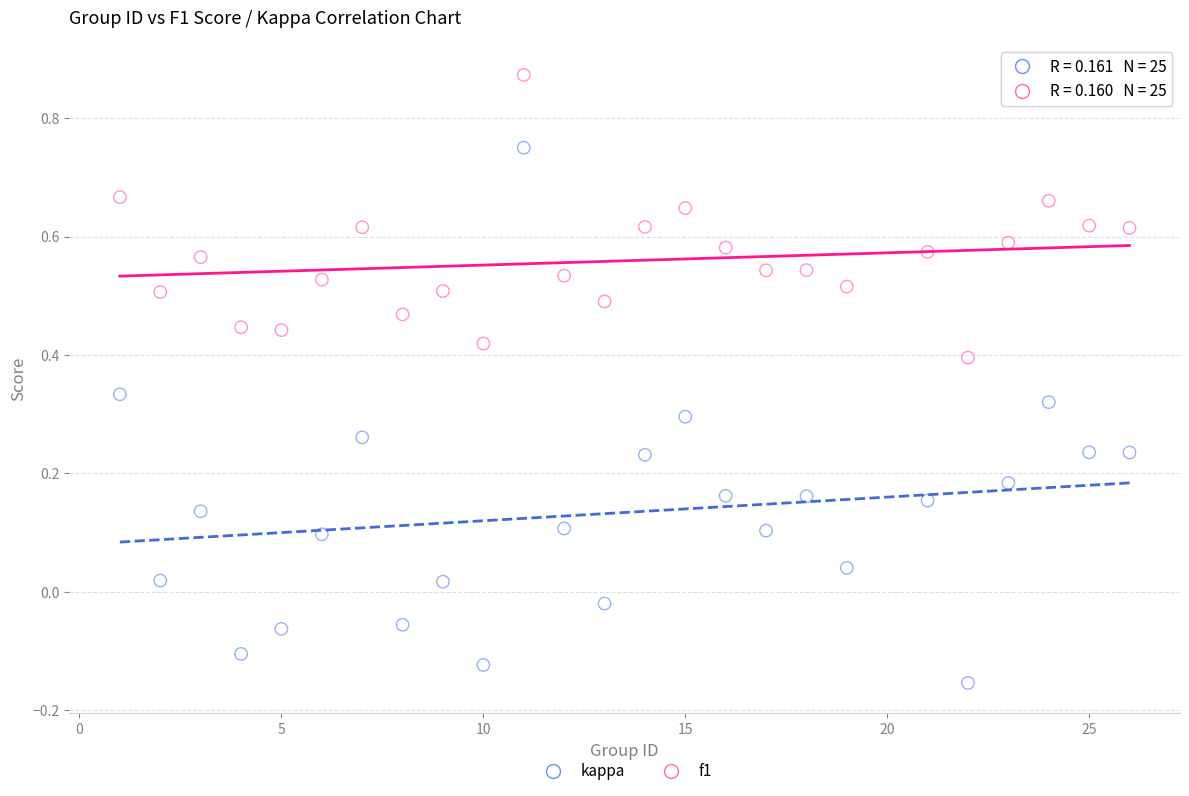

Across all data points, what is the range of Y values (max minus min)?

1.0